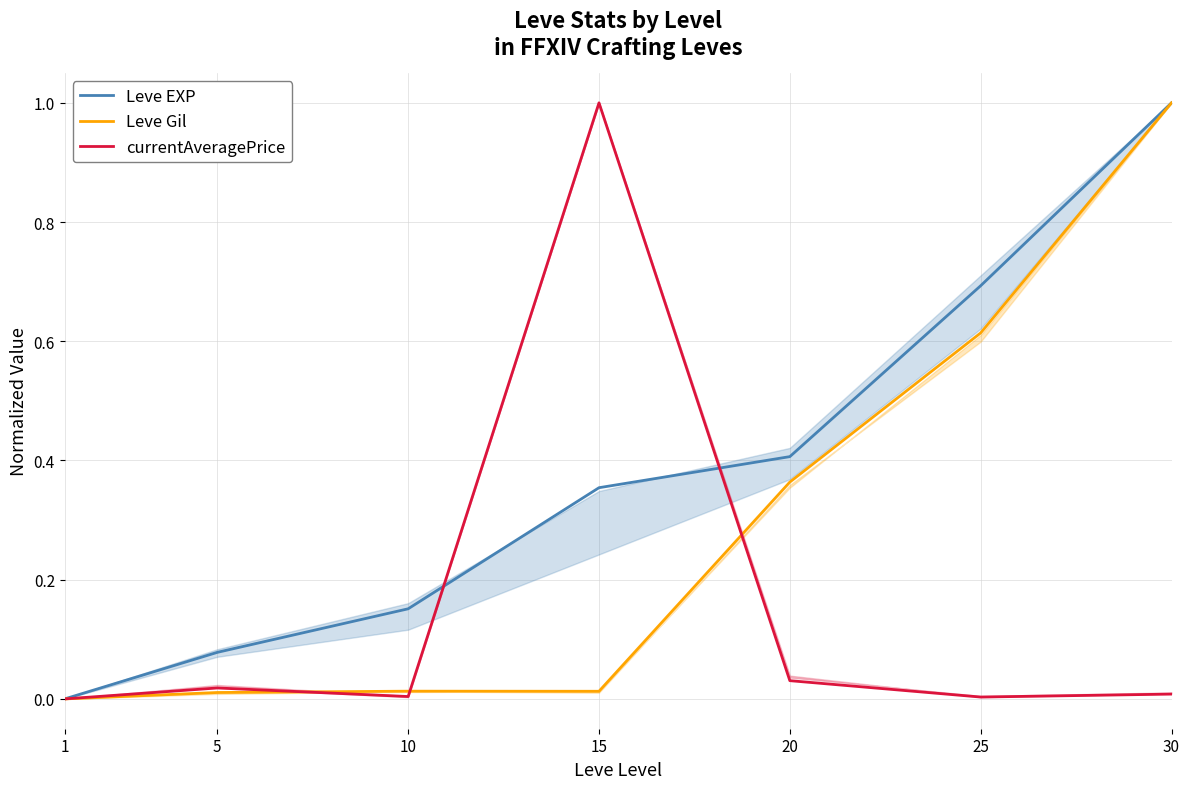

How many intersections are there between Leve Gil and Leve EXP?

1